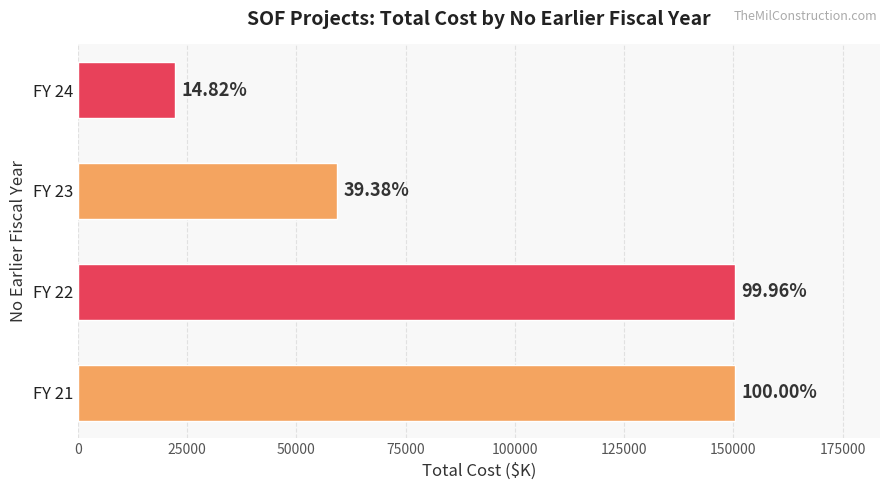

How many bars are there in total?

4